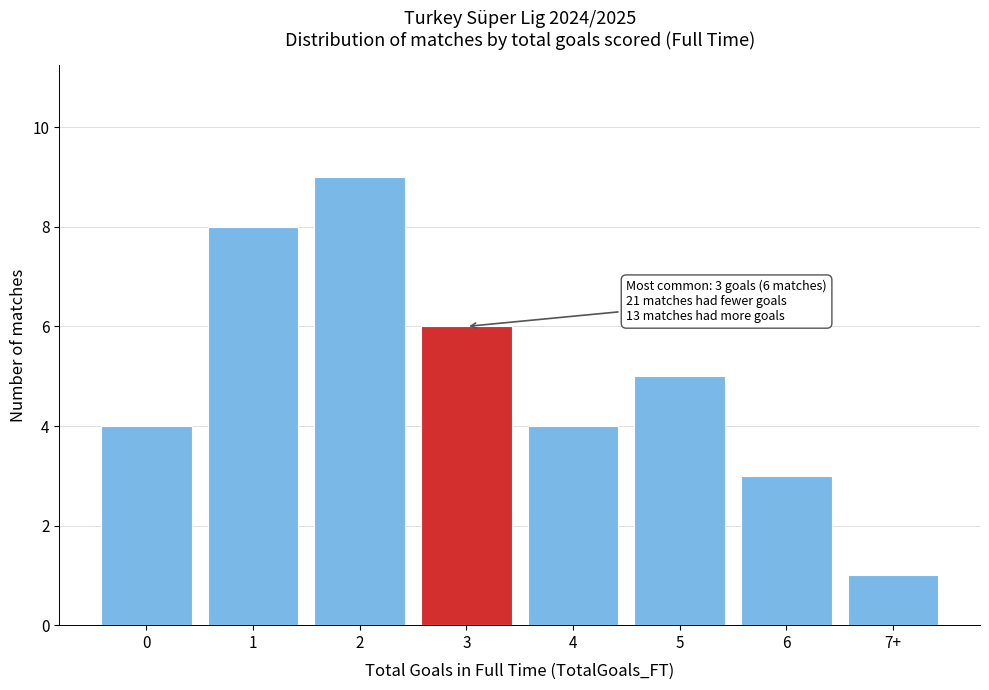

Reading right to left, extract all data points from this chart.

1	3	5	4	6	9	8	4